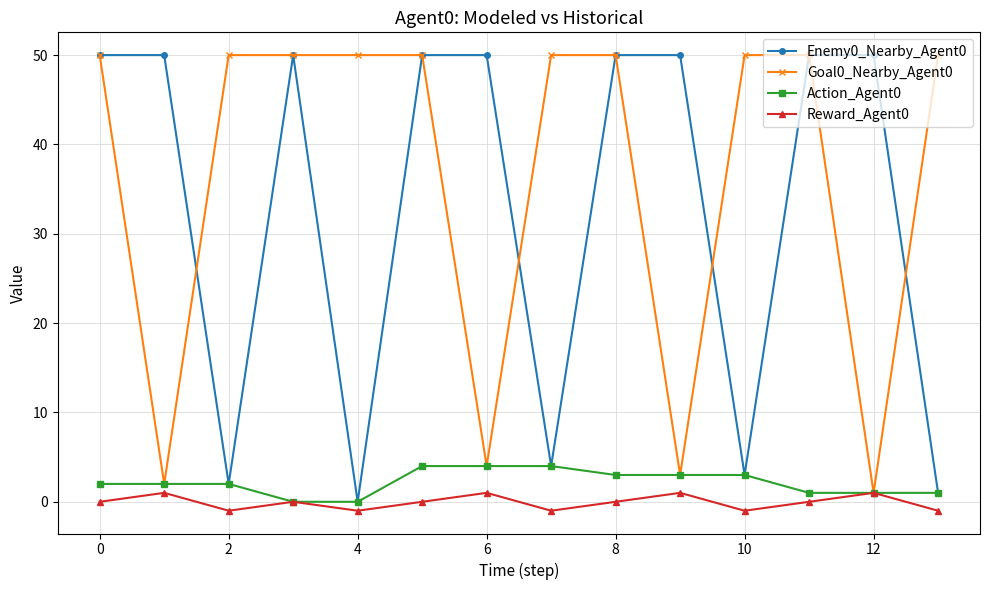

Which series has the largest total across all categories?

Goal0_Nearby_Agent0